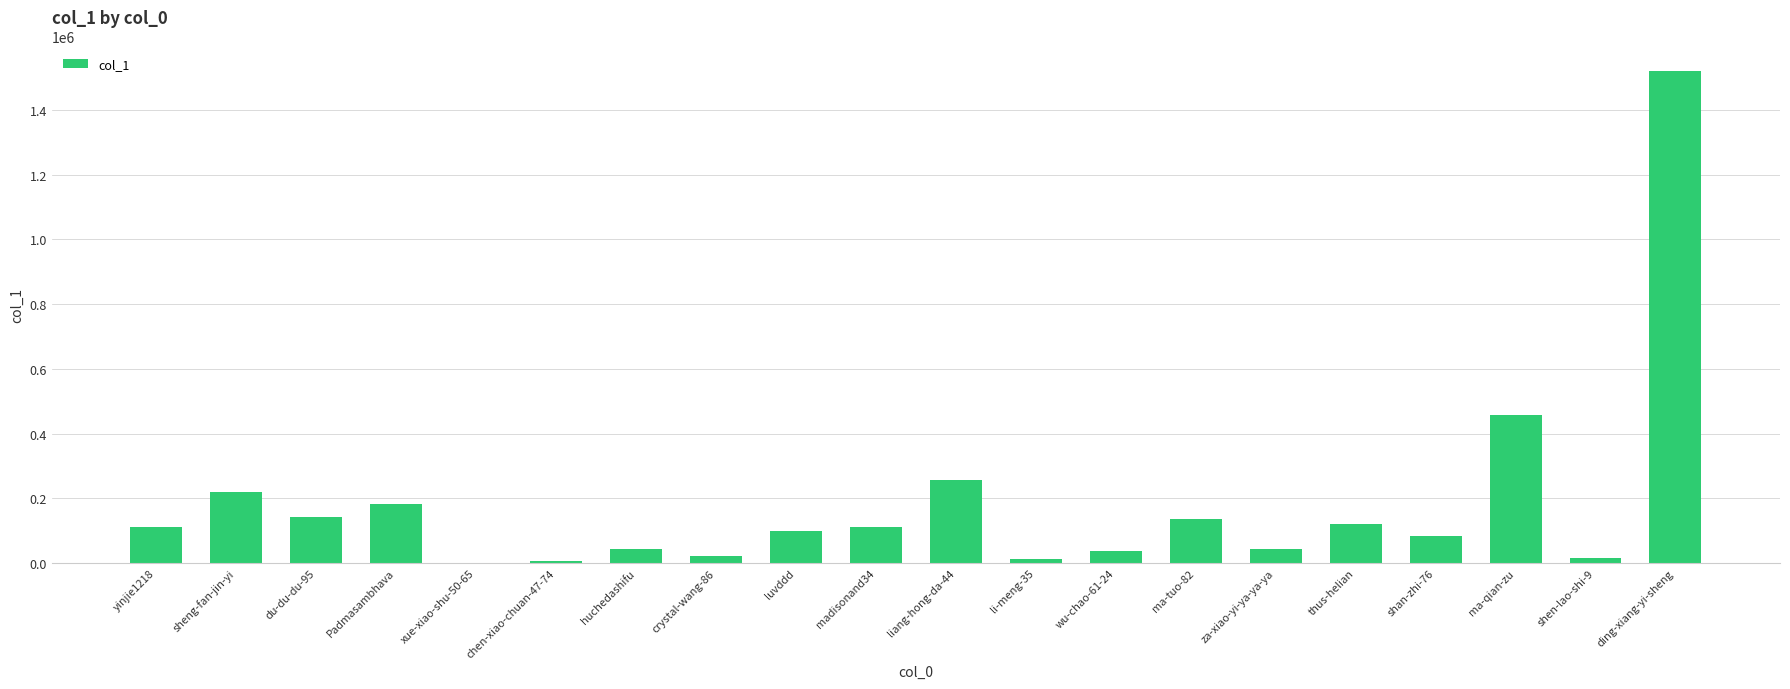

The value at madisonand34 is 49585. True or false?

False